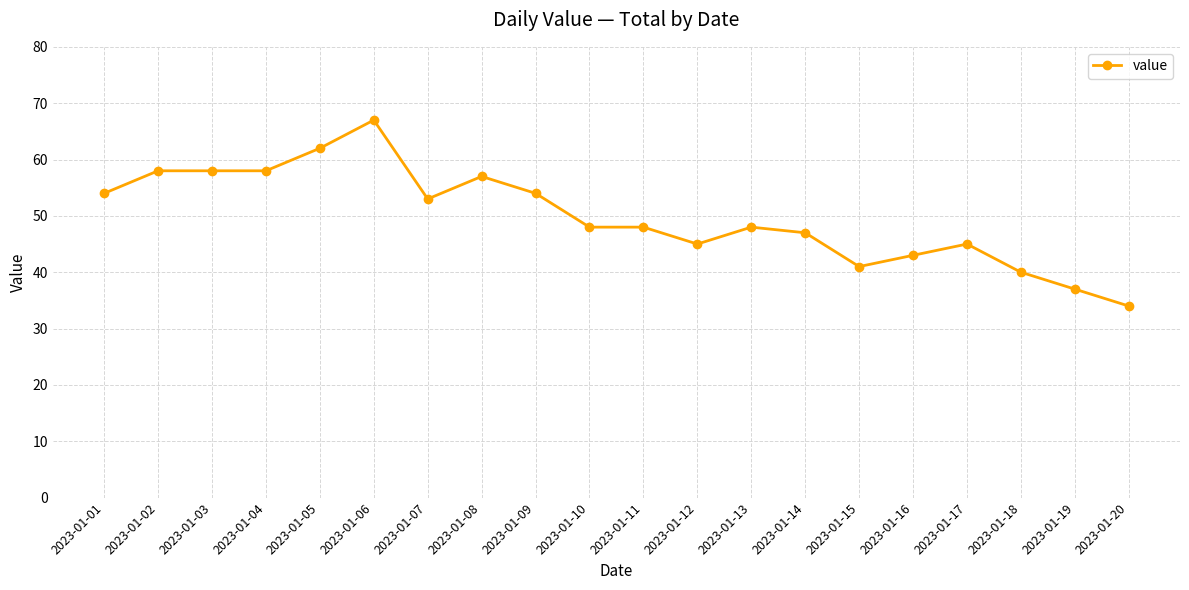

Count the number of categories in the chart.

20